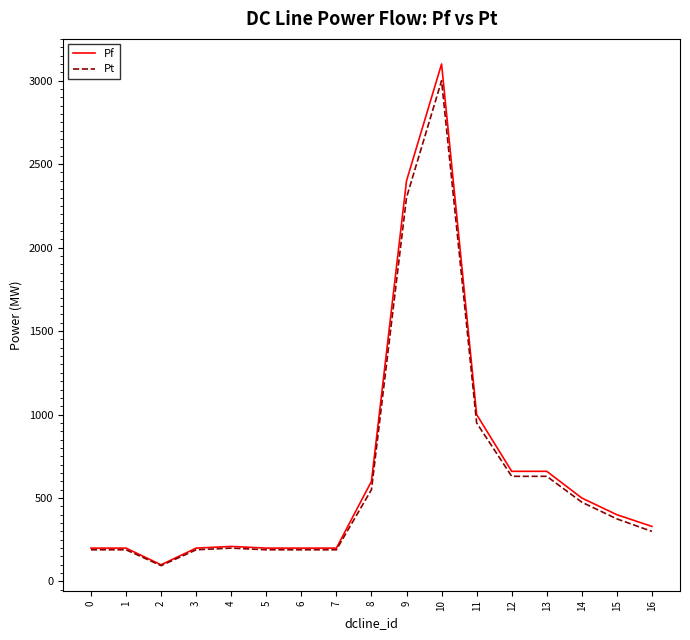

The value of Pf at 6 is 200. True or false?

True